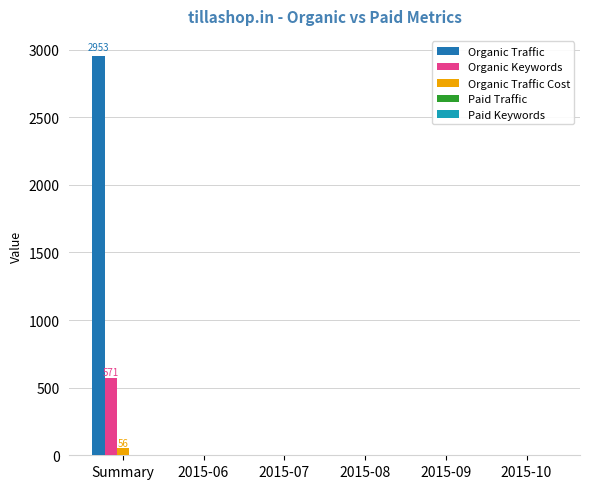

Are the bars horizontal?

No